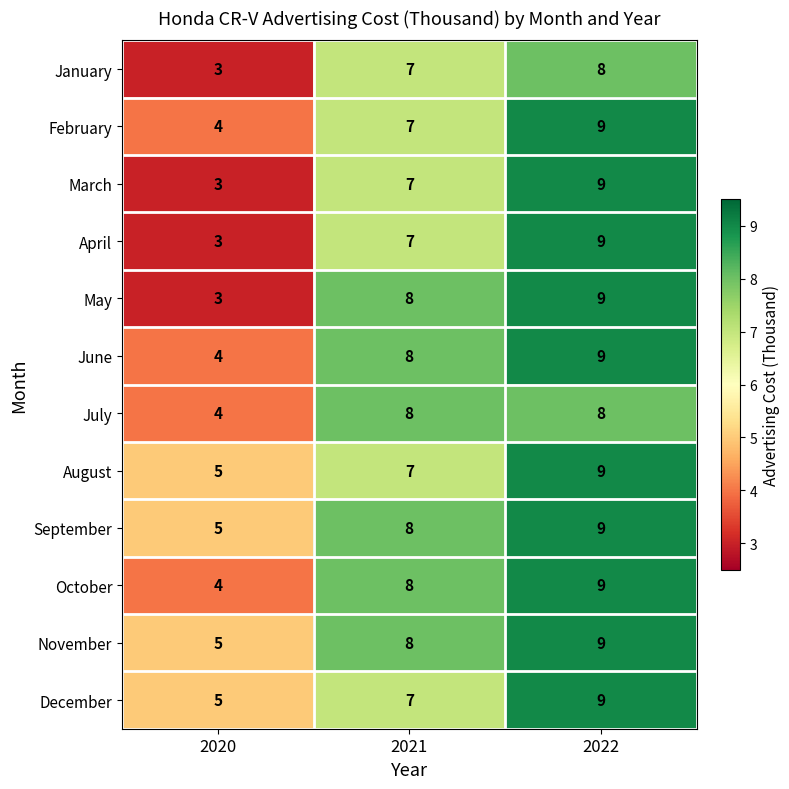

How many data points does each series have?

3